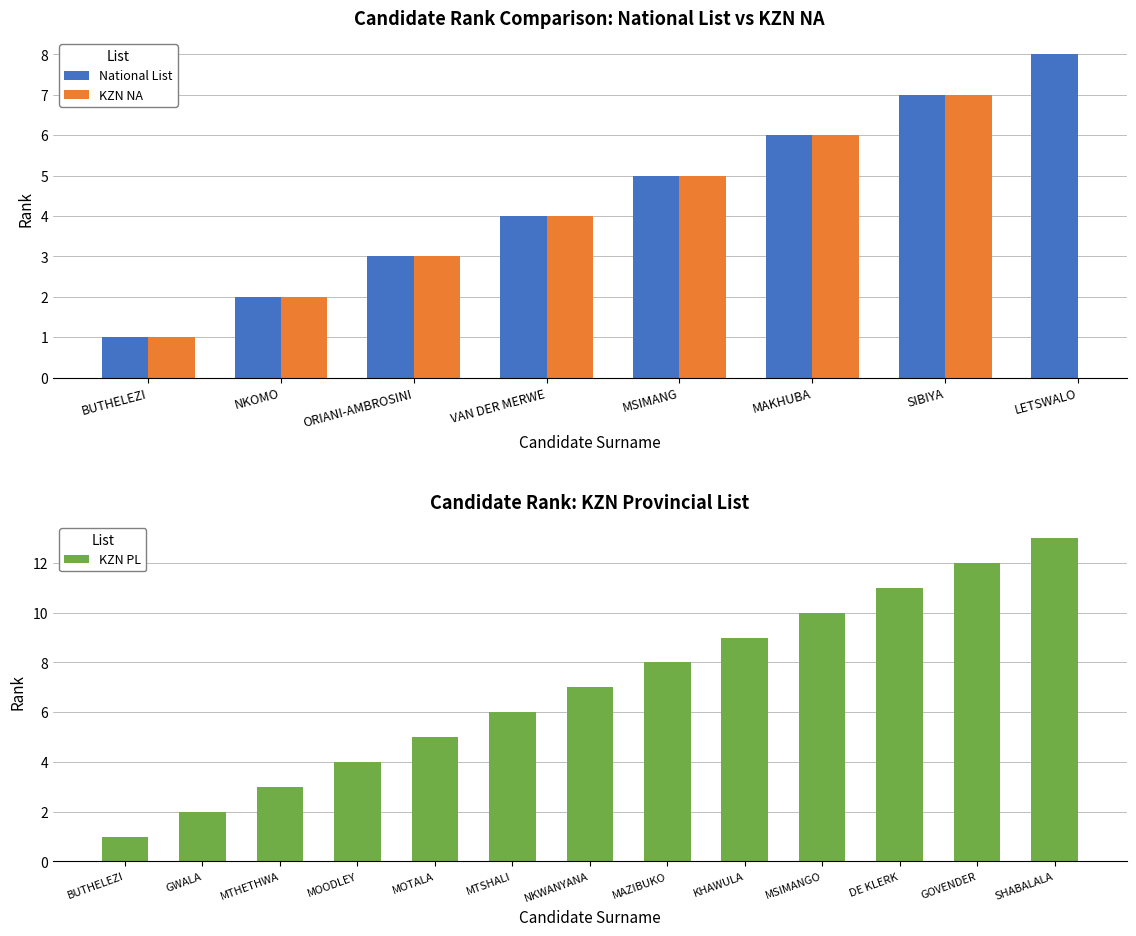

What value does the National List series have at SIBIYA?

7